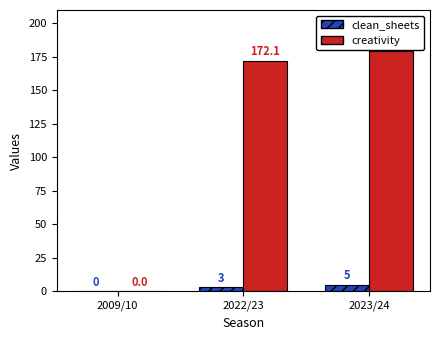

Count the number of categories in the chart.

3